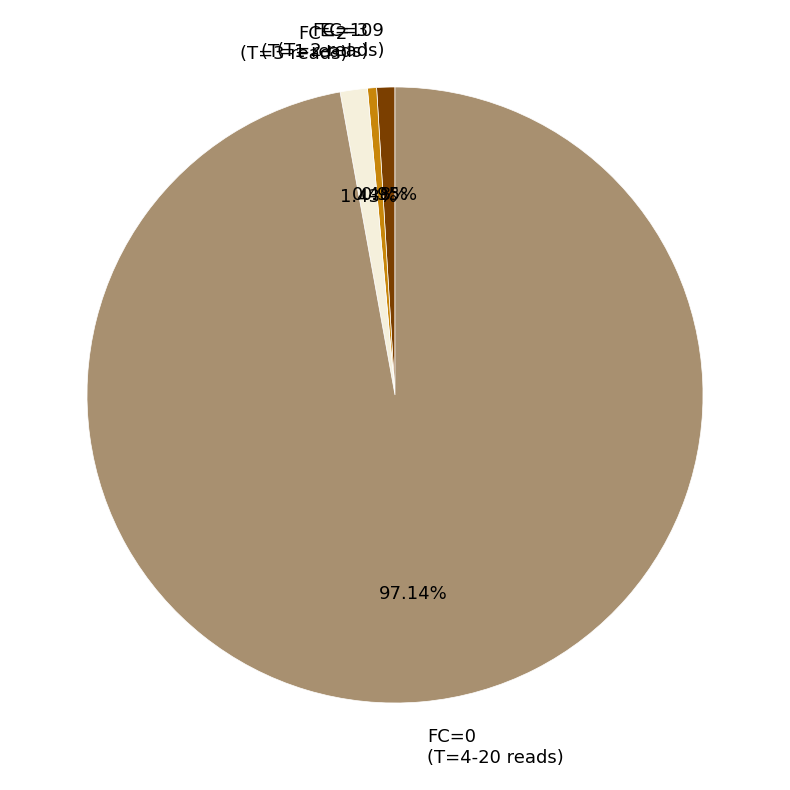

Is the sum of FC=0 (T=4-20 reads) and FC=3 (T=1 reads) greater than half?

Yes